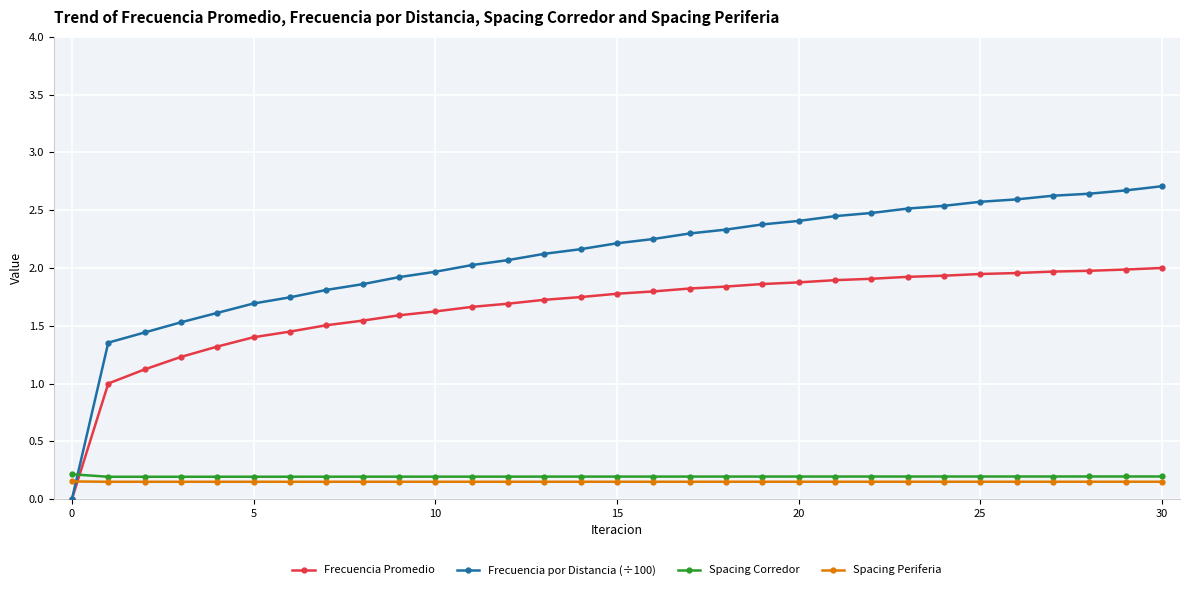

Which series has the largest total across all categories?

Frecuencia por Distancia (÷100)